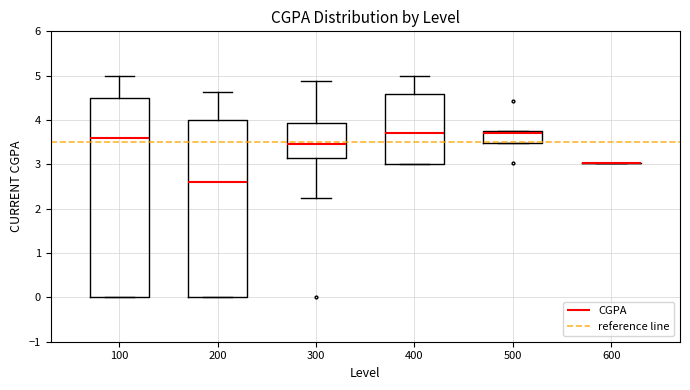

Comparing the boxes themselves (not the whiskers), which one is the tallest?

100